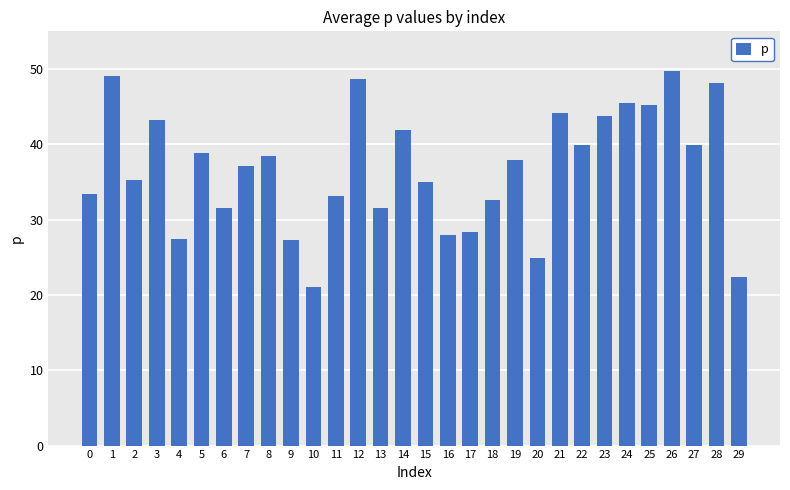

What is the ratio of the value at 10 to the value at 8?

0.5